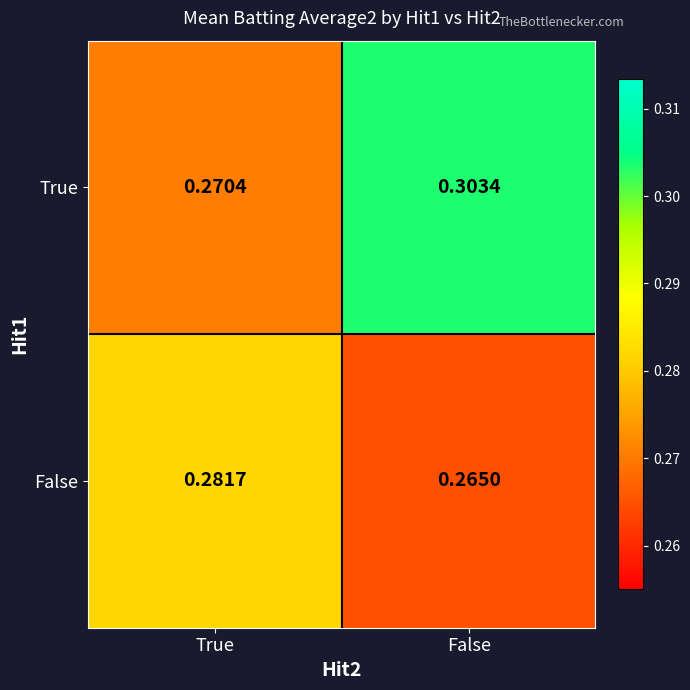

Rank the series by their maximum value, from highest to lowest.

True, False